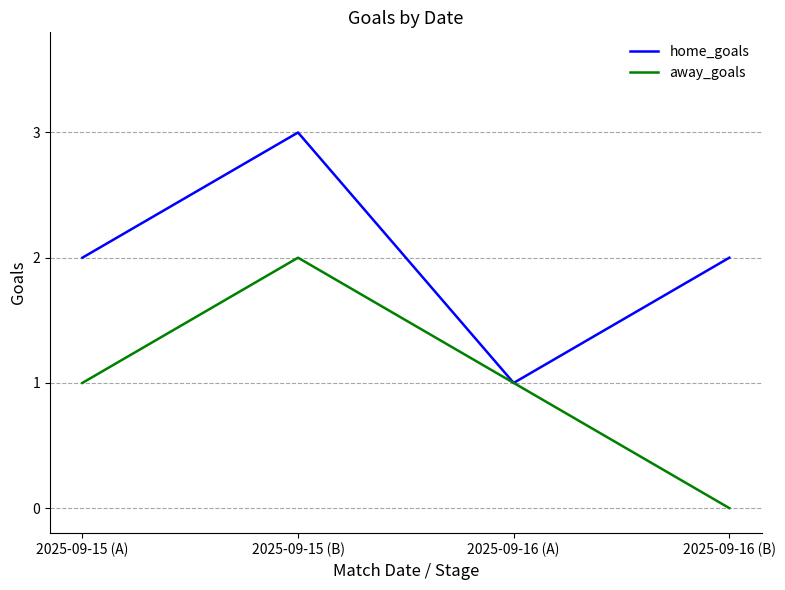

True or false: home_goals has a value of 2 at 2025-09-16 (A).

False